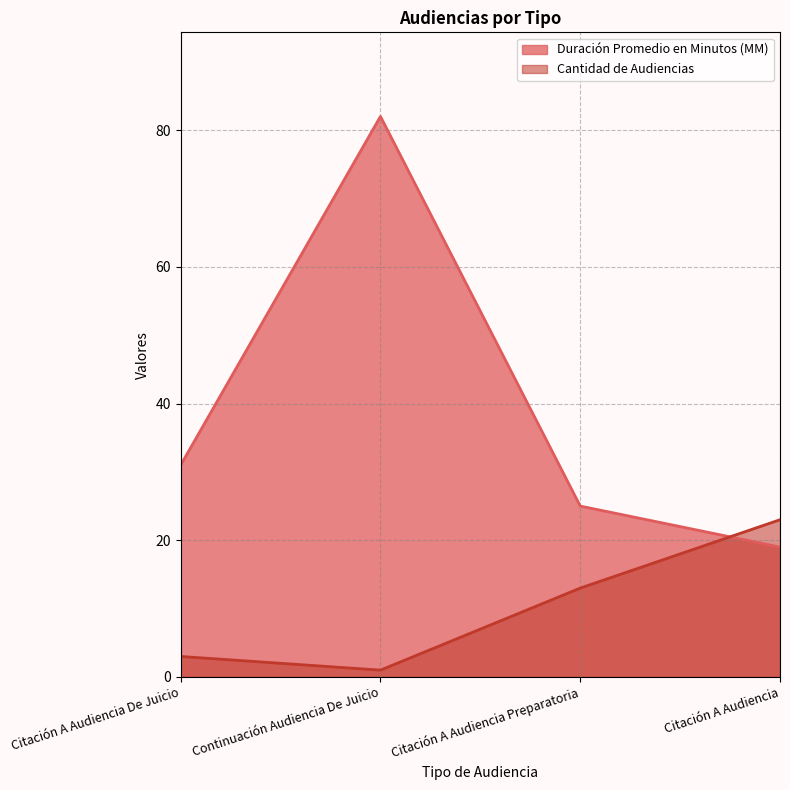

Reading right to left, what are all the values shown in this chart?

Duración Promedio en Minutos (MM): 19	25	82	31
Cantidad de Audiencias: 23	13	1	3